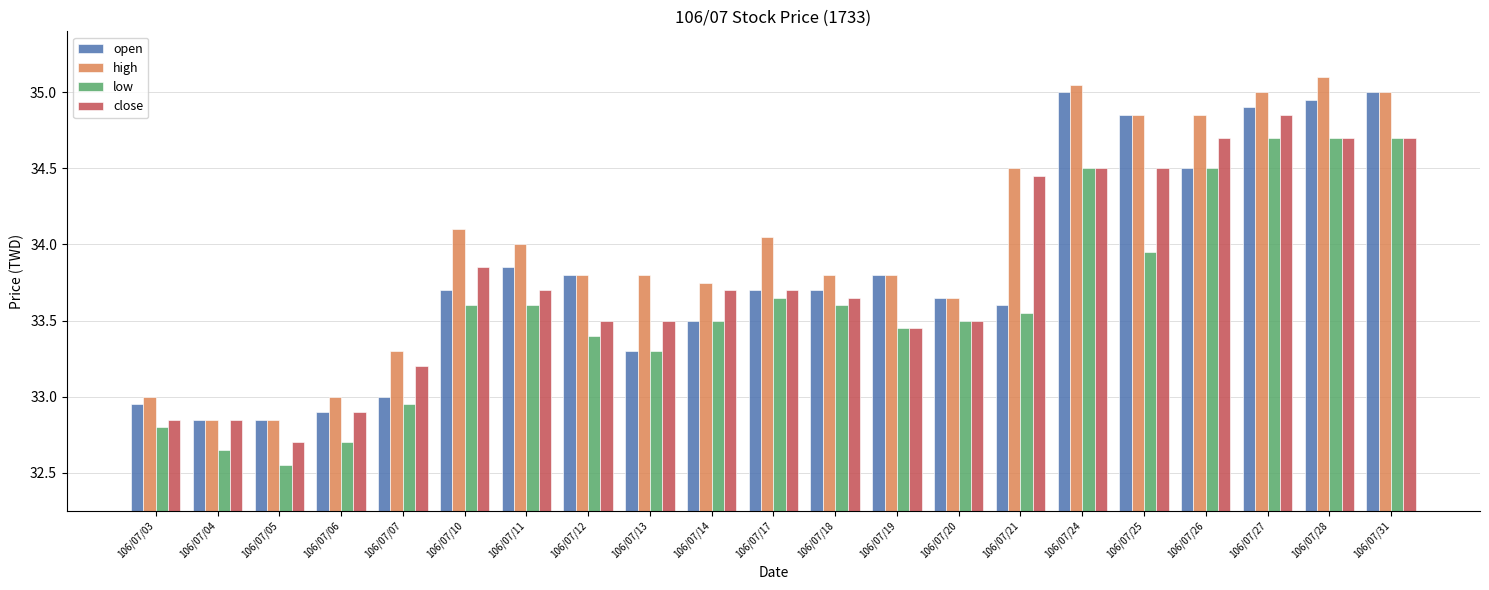

Rank the series by their maximum value, from highest to lowest.

high, open, close, low